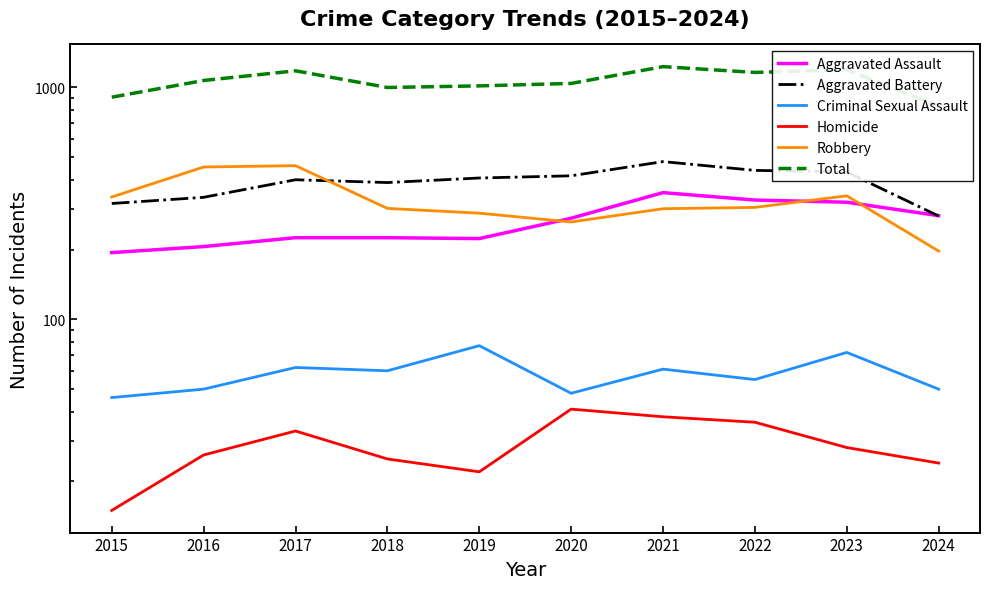

What are all the series names shown in the legend?

Aggravated Assault, Aggravated Battery, Criminal Sexual Assault, Homicide, Robbery, Total